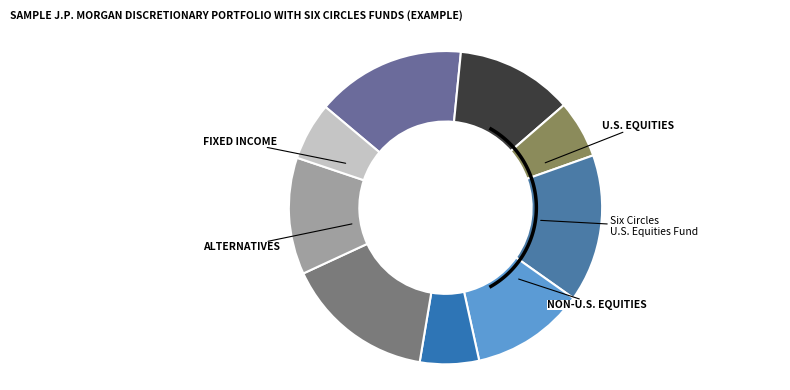

Which has a higher value, 1.0 or 0.2?

1.0